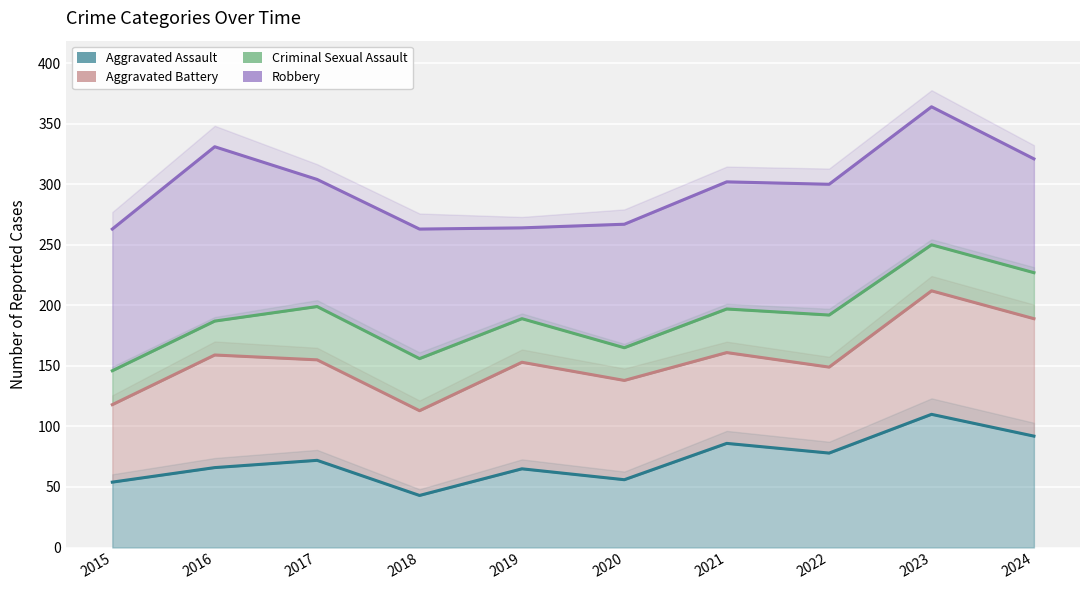

At which category is the sum across all series the highest?

2023